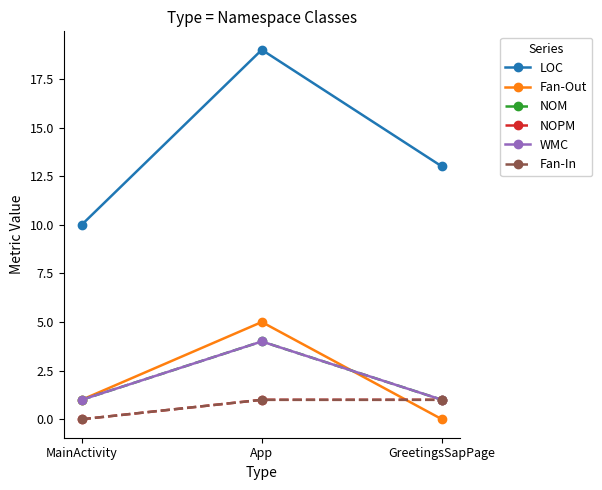

Between MainActivity and App, which series saw the biggest shift?

LOC